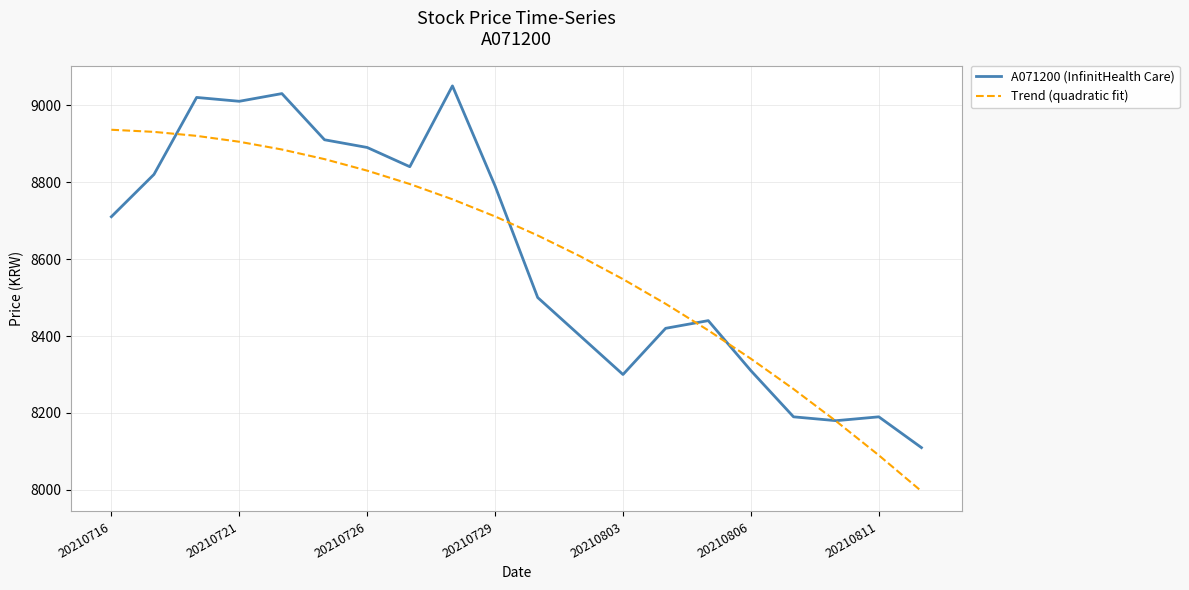

What is the lowest value of the Trend (quadratic fit) series?

7996.7